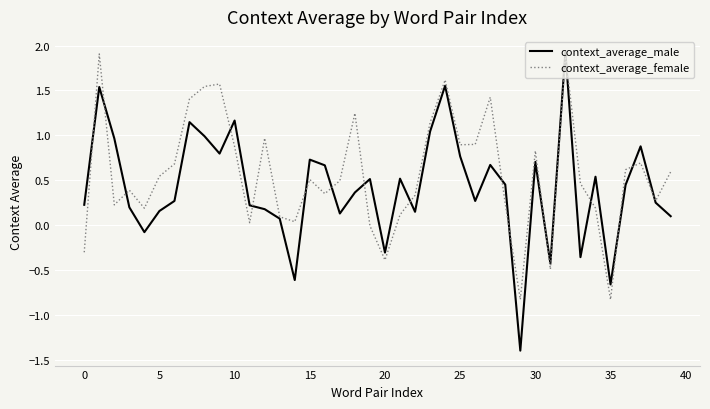

Which series ends up on top after the final intersection of context_average_female and context_average_male?

context_average_female